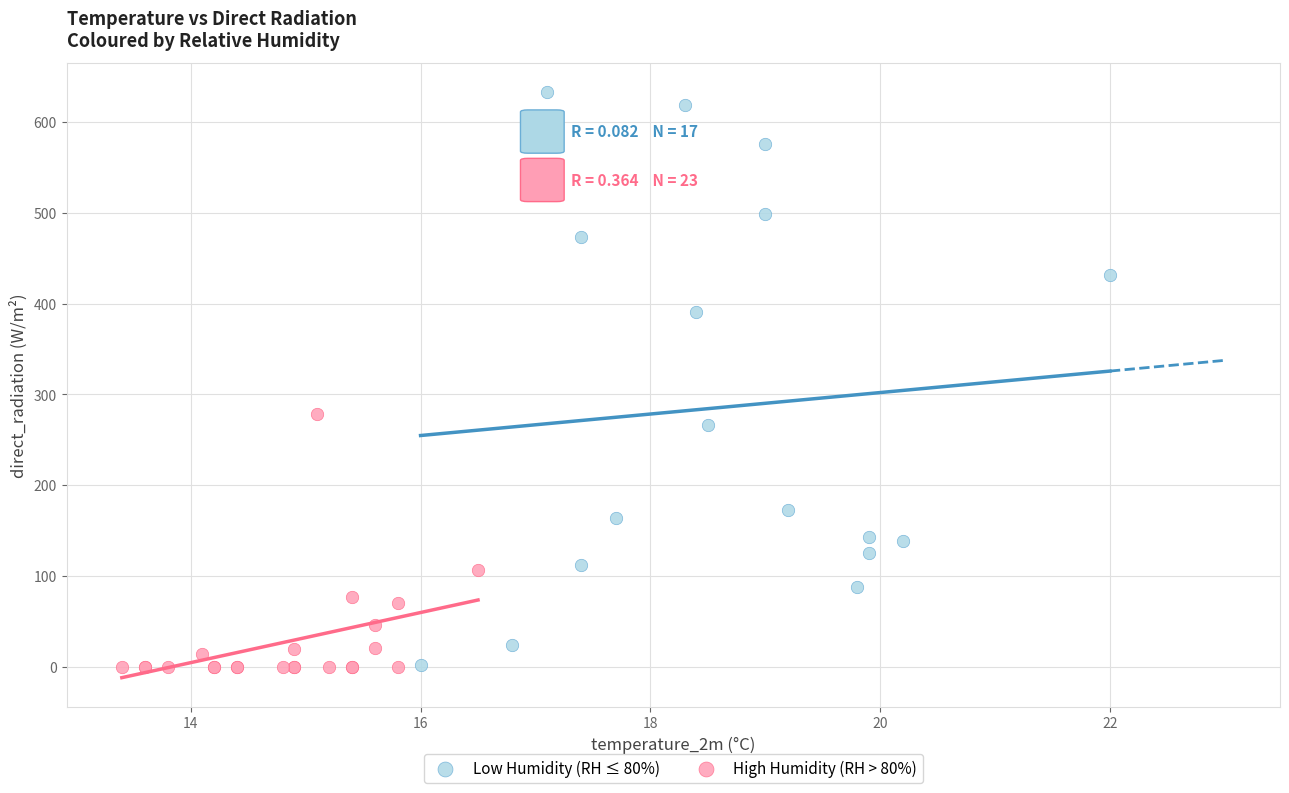

Which series has the widest spread of Y values?

Low Humidity (RH ≤ 80%)